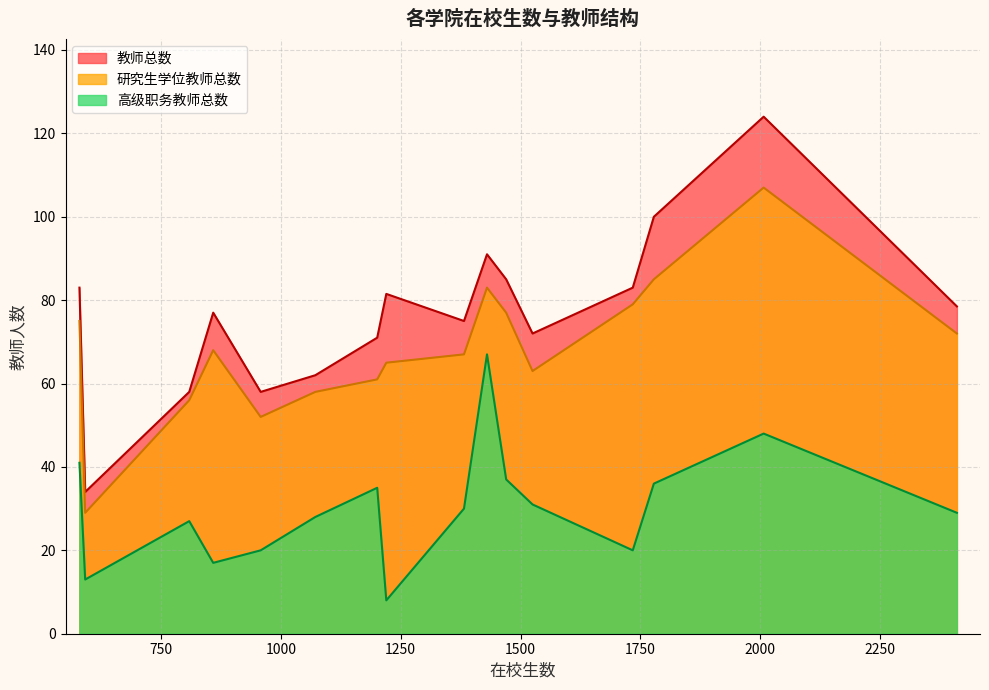

How many lines are shown in the chart?

3